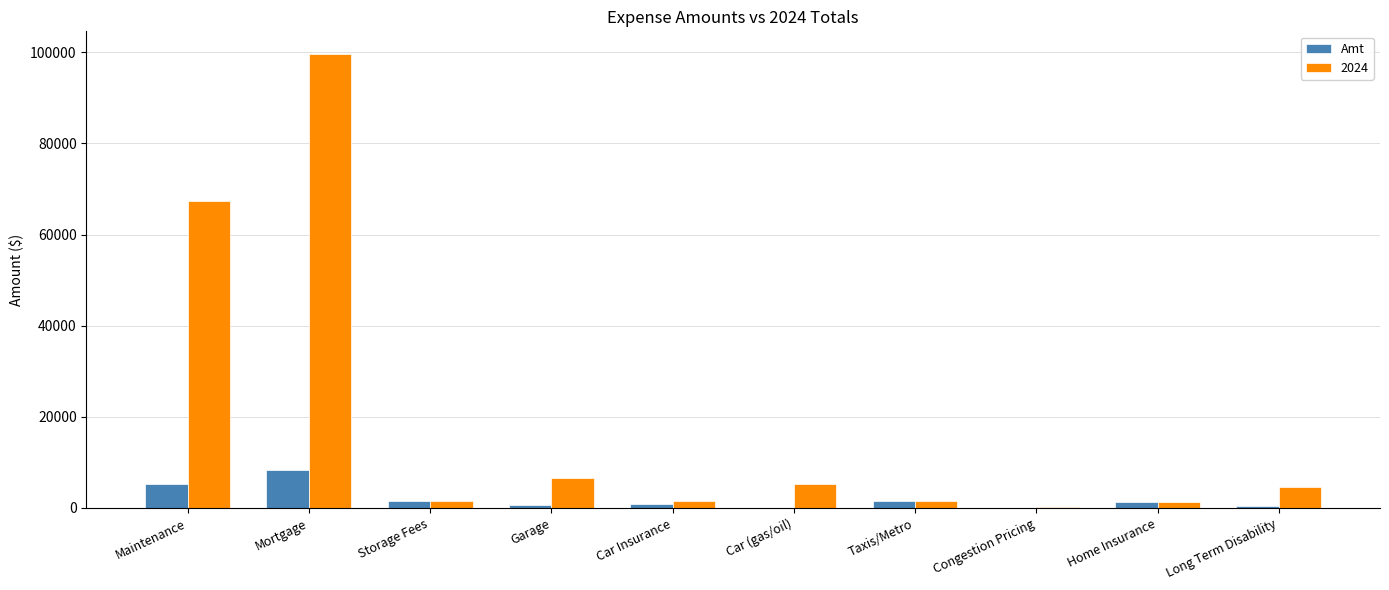

What is the total value across all series at Mortgage?

107900.0